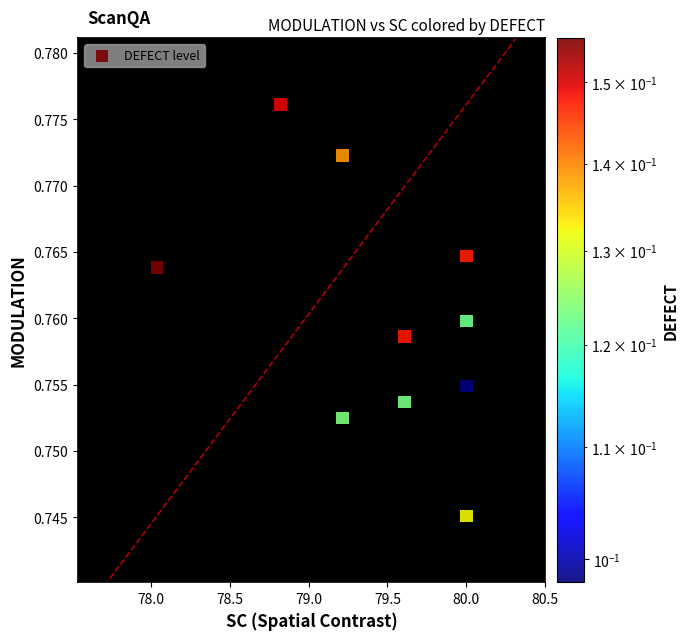

What is the average X value?

79.5